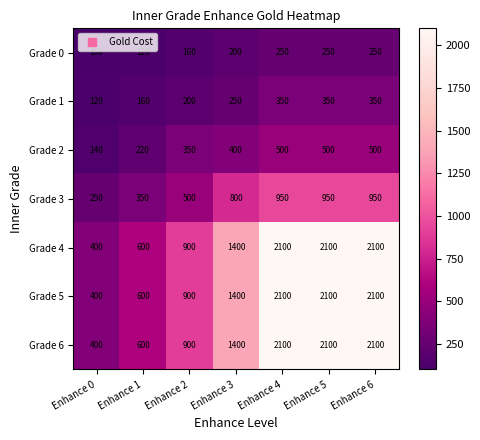

At how many categories does at least one series exceed 203?

7